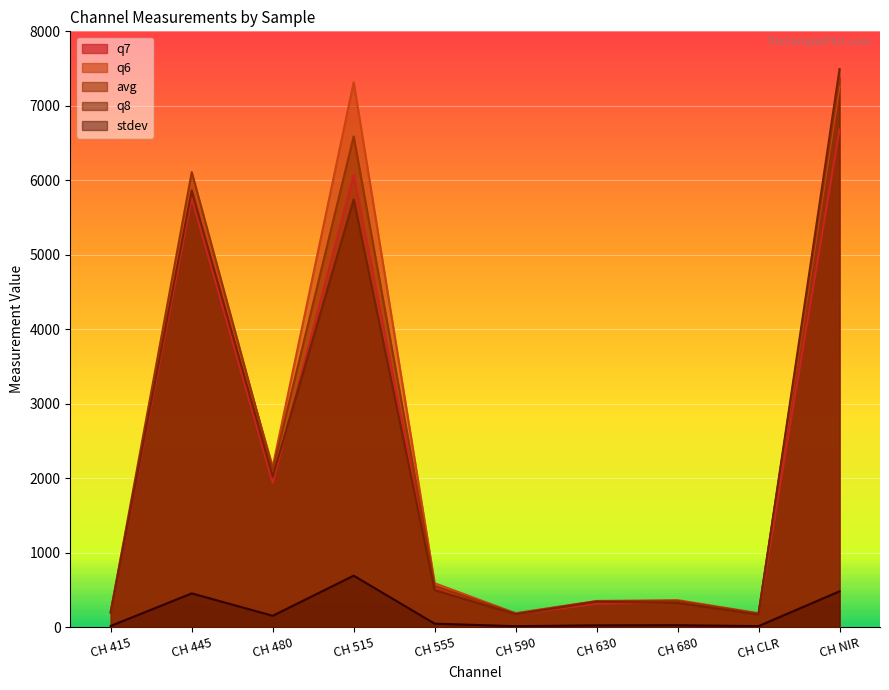

Which series has the largest total across all categories?

q6